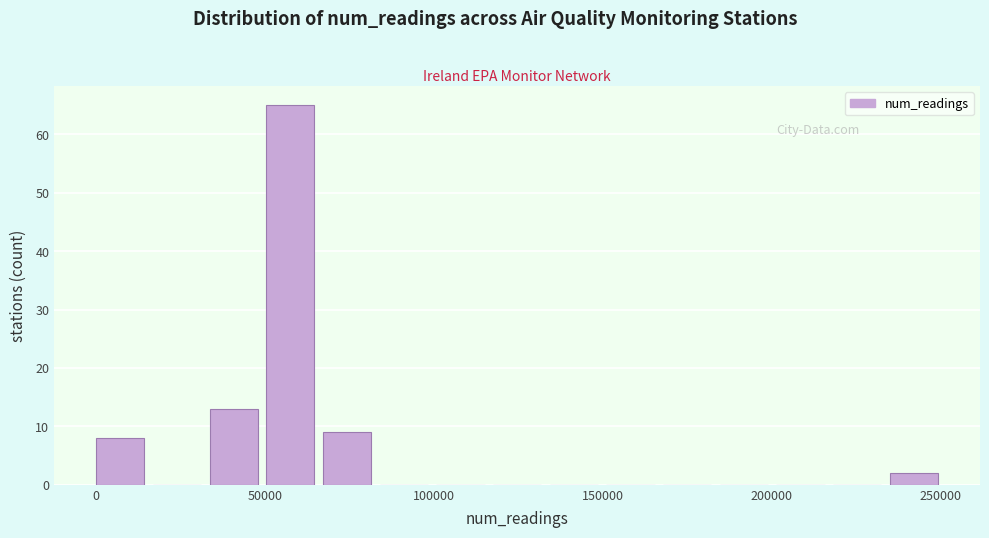

Around what value on the x-axis is the tallest bar? Give the approximate position of its centre, as read against the axis.

60000